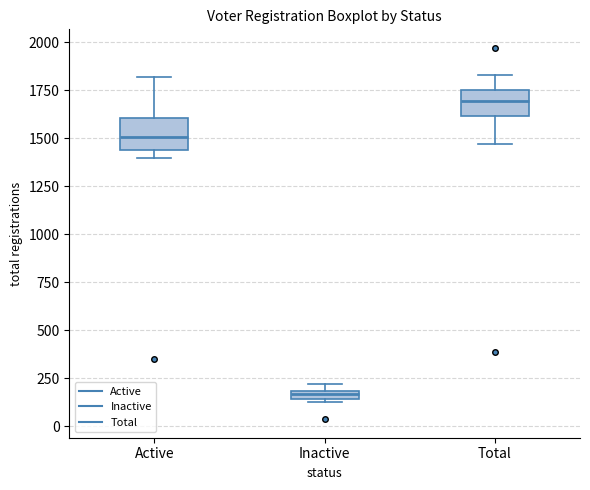

Which box's median line is the highest?

Total